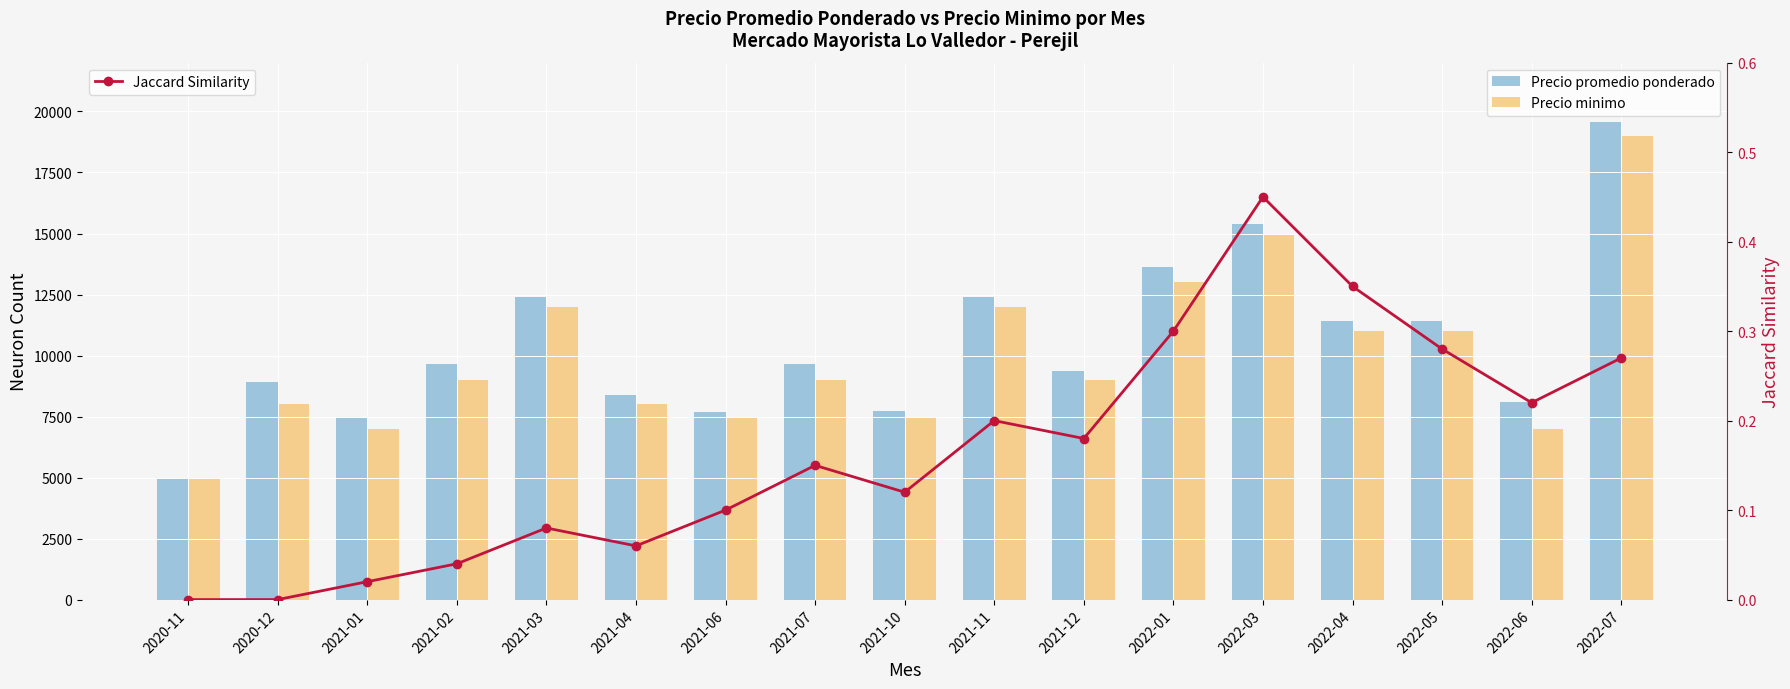

Reading left to right, transcribe all the data shown in this chart.

Precio promedio ponderado: 2020-11=5000.0	2020-12=8915.0	2021-01=7437.0	2021-02=9652.0	2021-03=12400.0	2021-04=8391.0	2021-06=7680.0	2021-07=9657.0	2021-10=7712.0	2021-11=12400.0	2021-12=9375.0	2022-01=13619.0	2022-03=15400.0	2022-04=11409.0	2022-05=11429.0	2022-06=8086.0	2022-07=19571.0
Precio minimo: 2020-11=5000.0	2020-12=8000.0	2021-01=7000.0	2021-02=9000.0	2021-03=12000.0	2021-04=8000.0	2021-06=7500.0	2021-07=9000.0	2021-10=7500.0	2021-11=12000.0	2021-12=9000.0	2022-01=13000.0	2022-03=15000.0	2022-04=11000.0	2022-05=11000.0	2022-06=7000.0	2022-07=19000.0
Jaccard Similarity: 2020-11=0.0	2020-12=0.0	2021-01=0.0	2021-02=0.0	2021-03=0.1	2021-04=0.1	2021-06=0.1	2021-07=0.1	2021-10=0.1	2021-11=0.2	2021-12=0.2	2022-01=0.3	2022-03=0.5	2022-04=0.3	2022-05=0.3	2022-06=0.2	2022-07=0.3